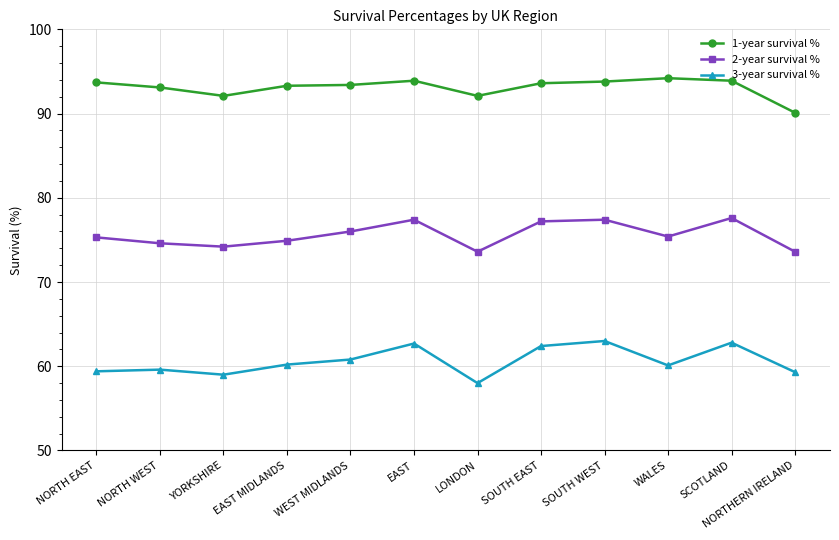

What is the difference between the second highest and second lowest values in the 2-year survival % series?

3.8